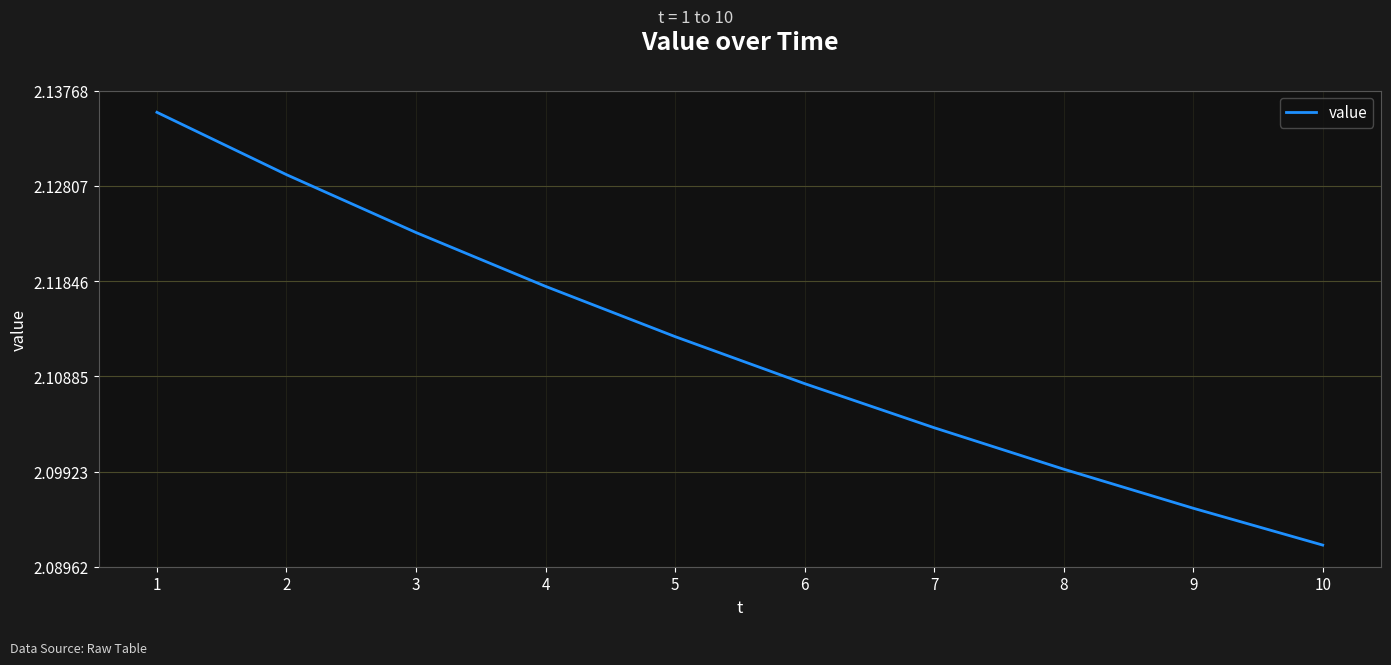

Rank the categories by value from lowest to highest.

10, 9, 8, 7, 6, 5, 4, 3, 2, 1